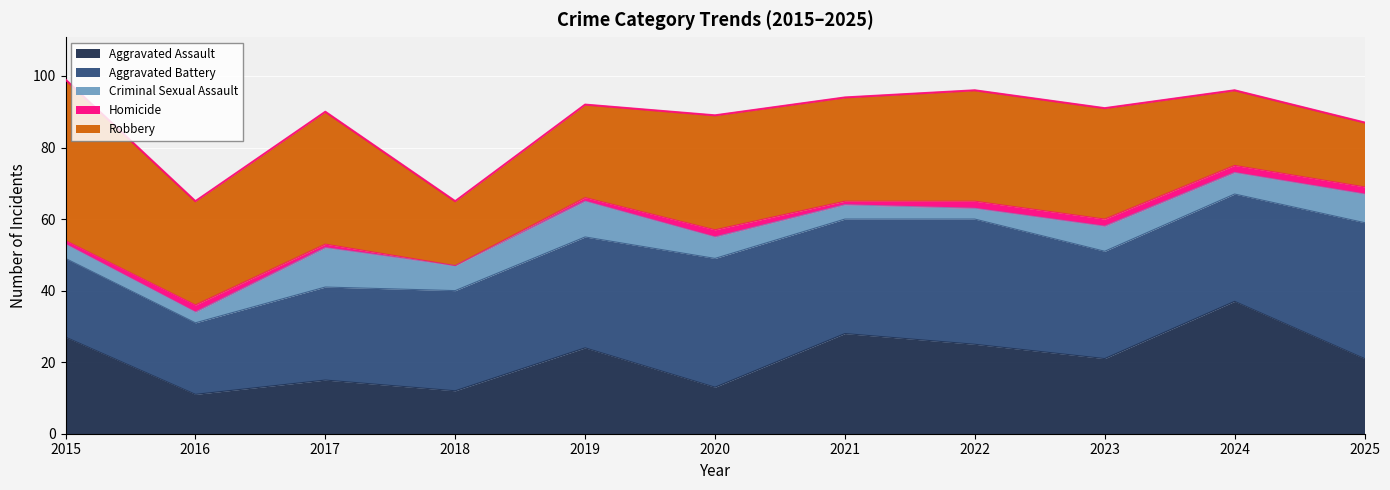

Rank the series at 2016 from highest to lowest value.

Robbery, Aggravated Battery, Aggravated Assault, Criminal Sexual Assault, Homicide